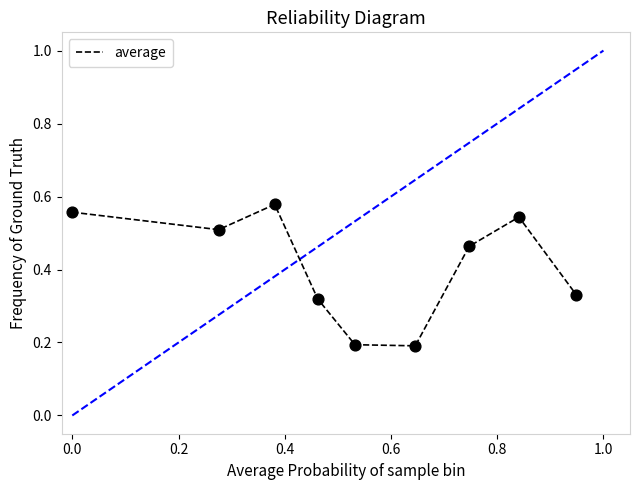

What is the difference between the maximum and minimum values?

0.4